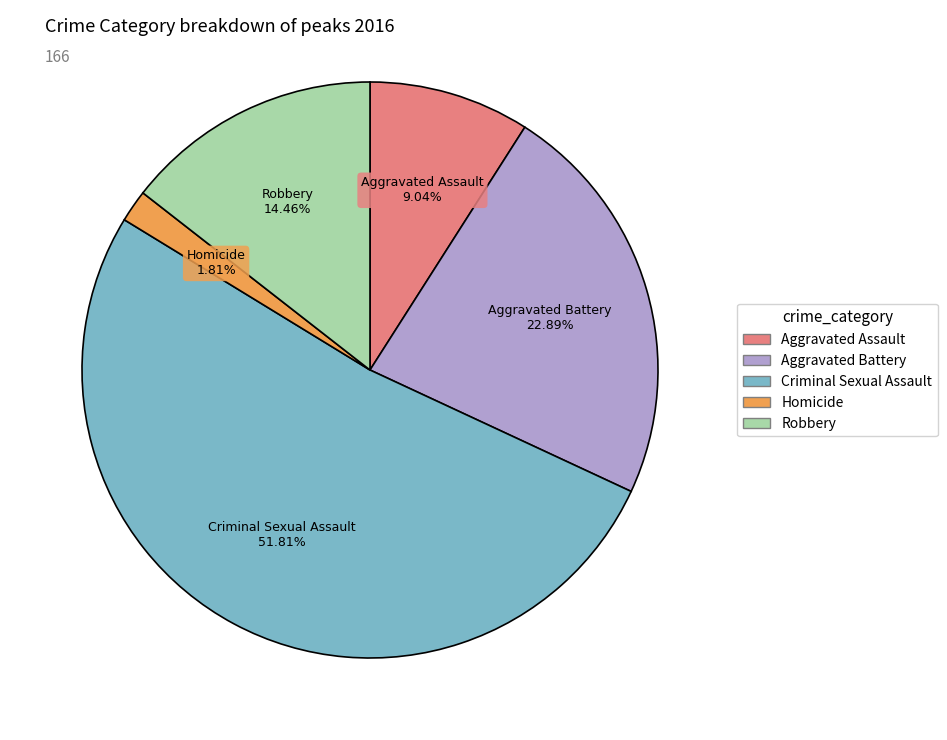

Rank the categories by value from lowest to highest.

Homicide, Aggravated Assault, Robbery, Aggravated Battery, Criminal Sexual Assault